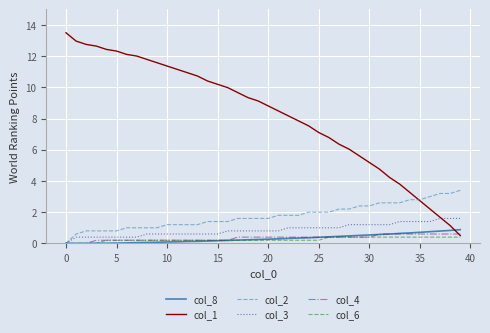

Which series has the largest total across all categories?

col_1